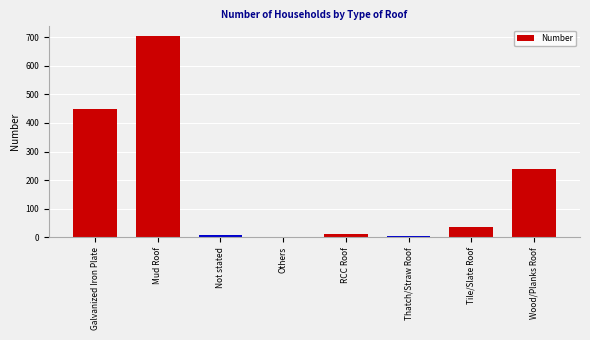

Is it true that the value at Mud Roof is 703?

True